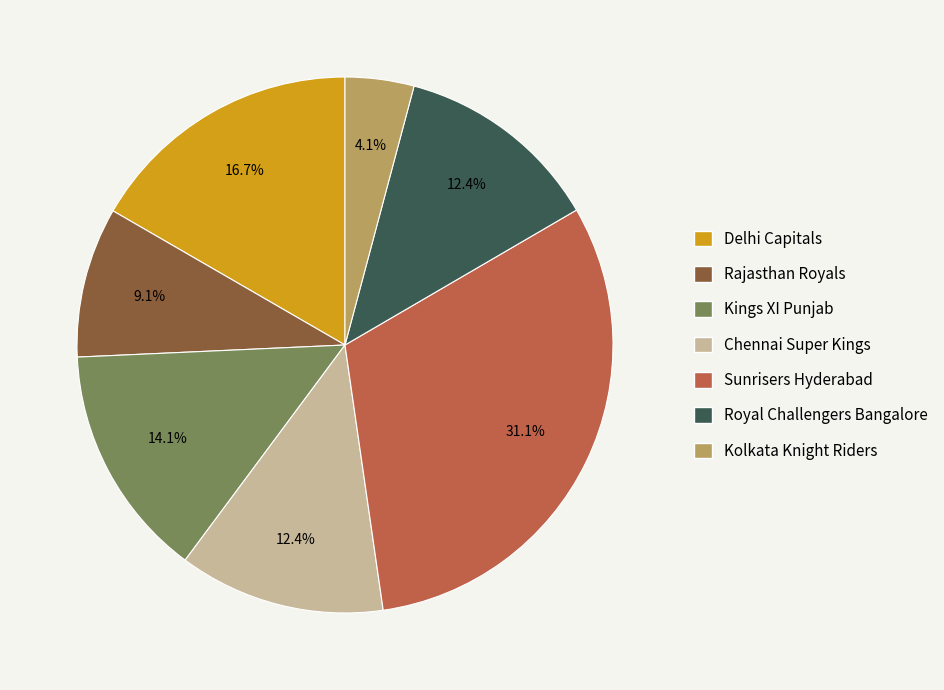

To the nearest percent, what portion does Royal Challengers Bangalore represent?

12%